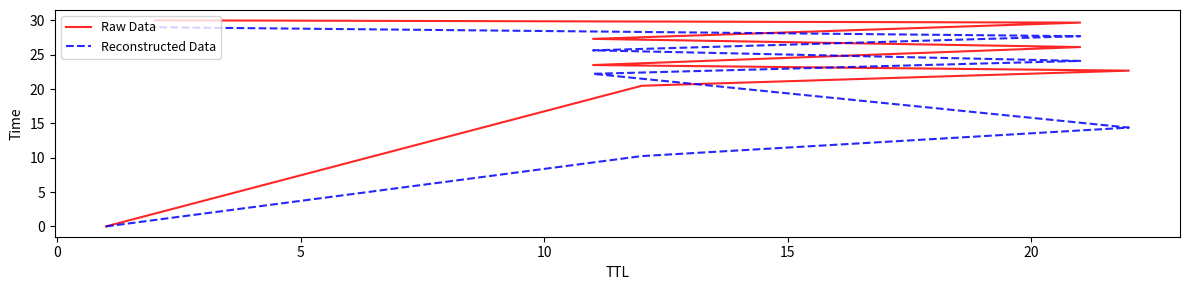

List the series in order of their peak value, highest first.

Raw Data, Reconstructed Data